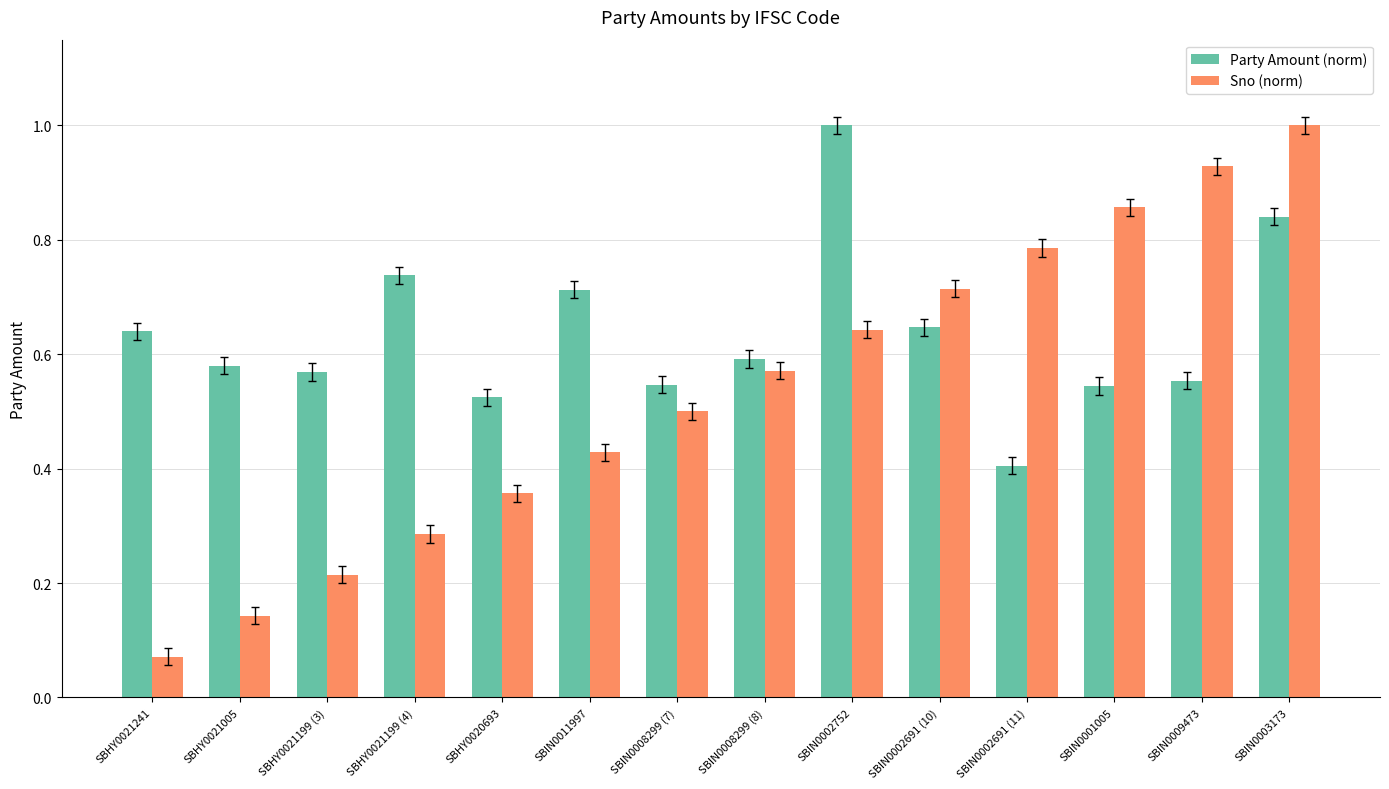

At which label is Sno (norm) closest to 0?

SBHY0021241